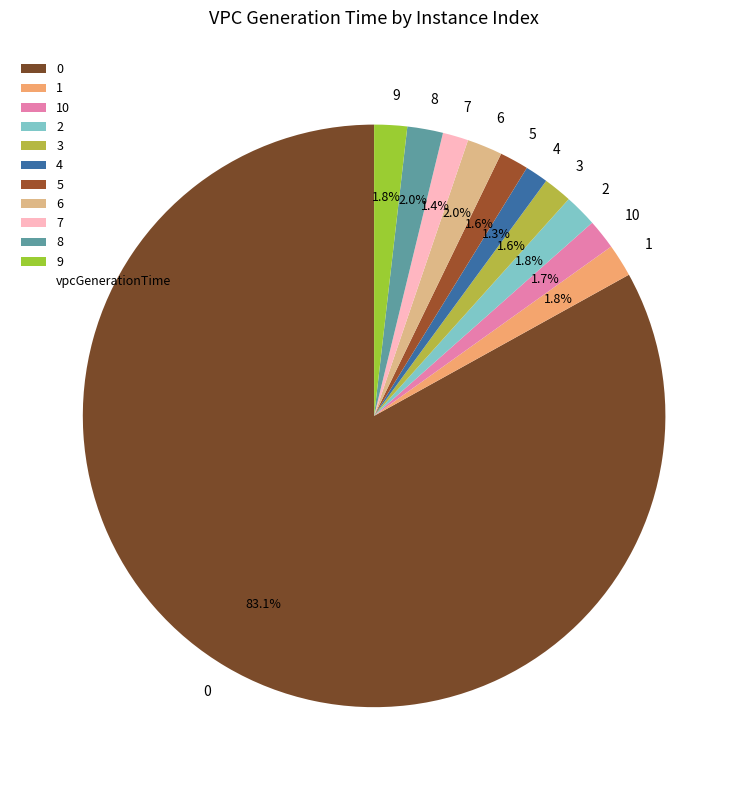

What portion of the pie excludes 4?

98.7%